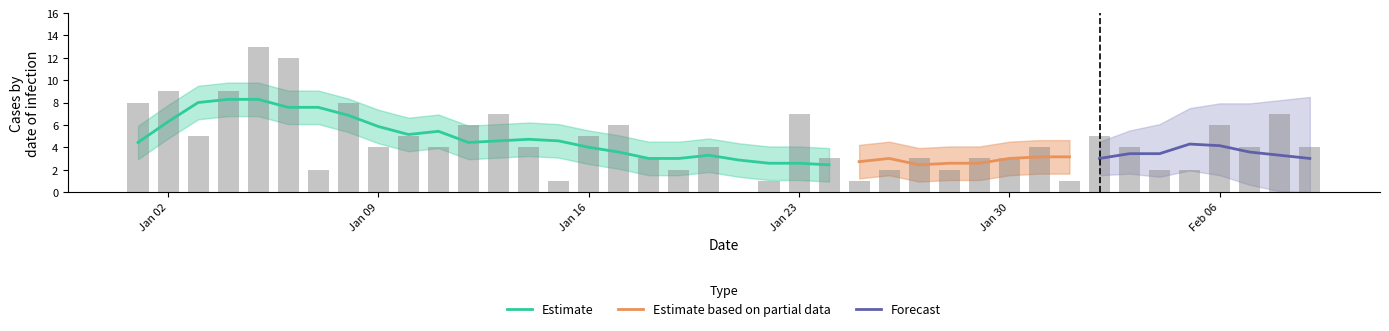

Are the bars horizontal?

No